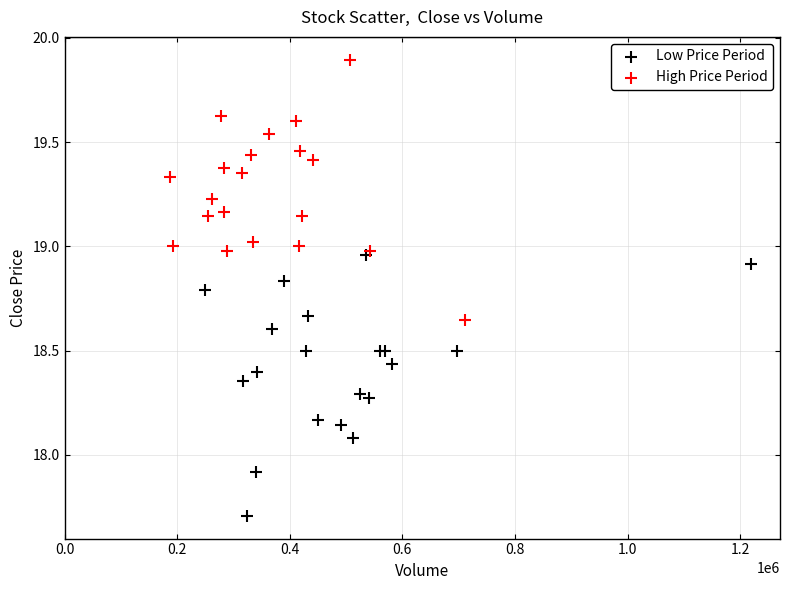

What are all the series names shown in the legend?

Low Price Period, High Price Period